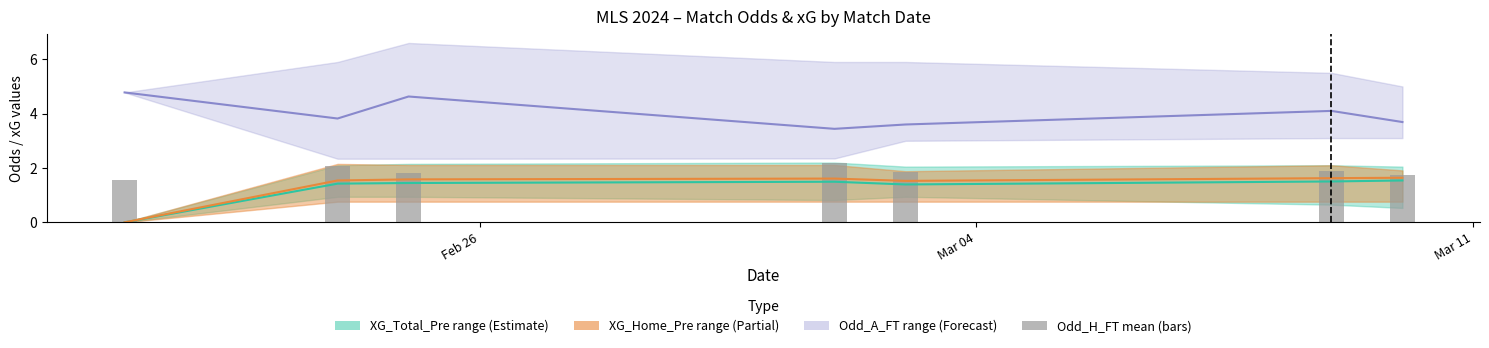

Which series has the largest total across all categories?

Odd_A_FT mean